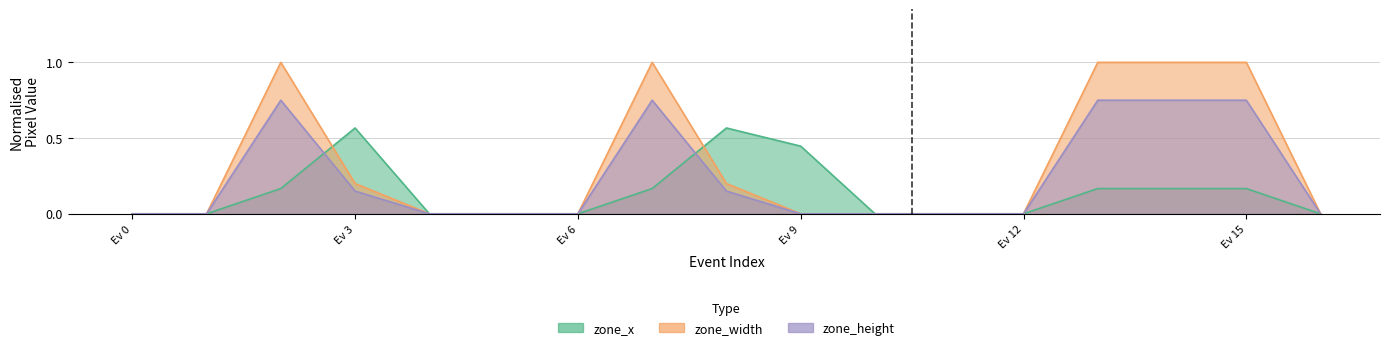

Count the number of data series in this chart.

3